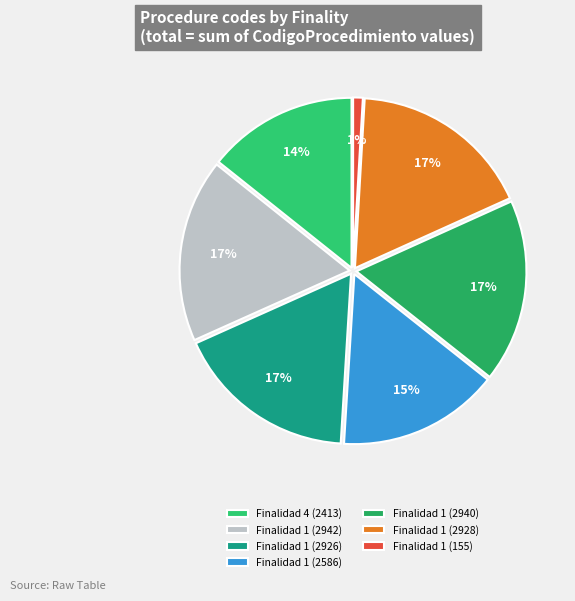

Count the number of slices in the pie.

7